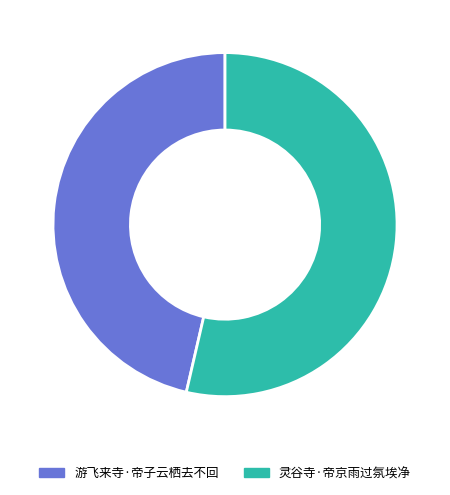

Which slice represents more than half of the pie?

灵谷寺·帝京雨过氛埃净